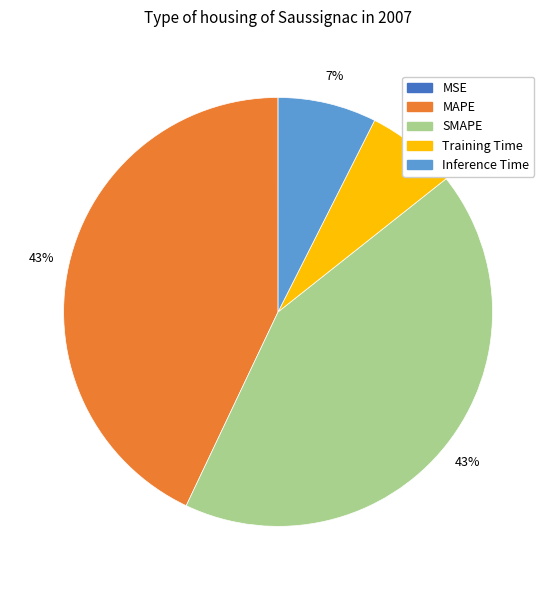

Does any single category account for the majority?

No